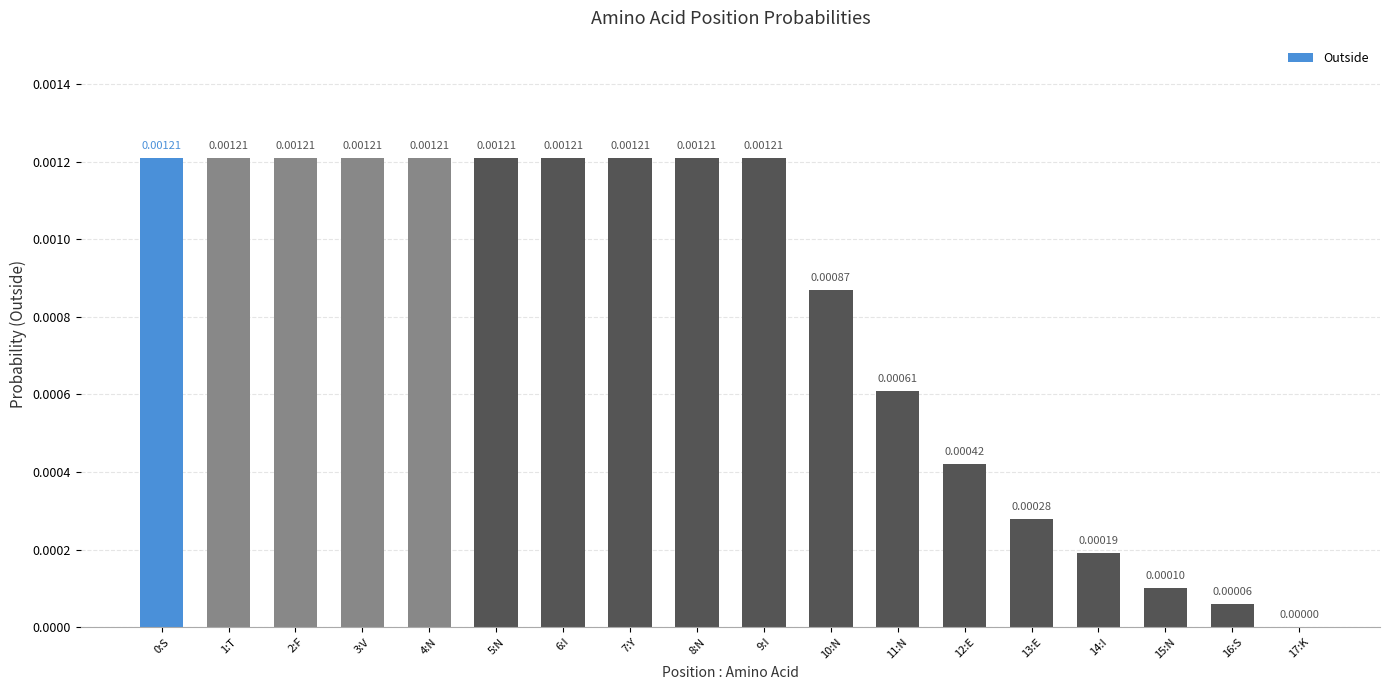

Between 12:E and 2:F, which is larger?

2:F